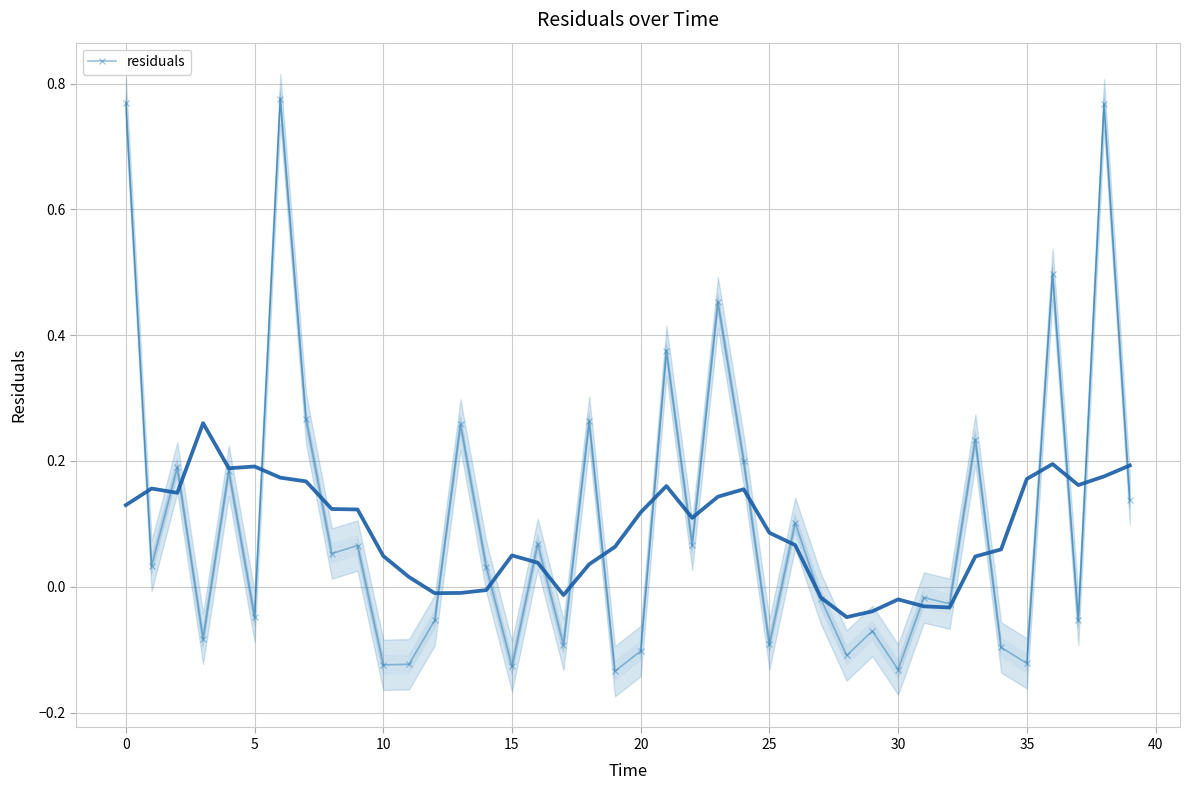

At which category does the chart reach its minimum across all series?

19